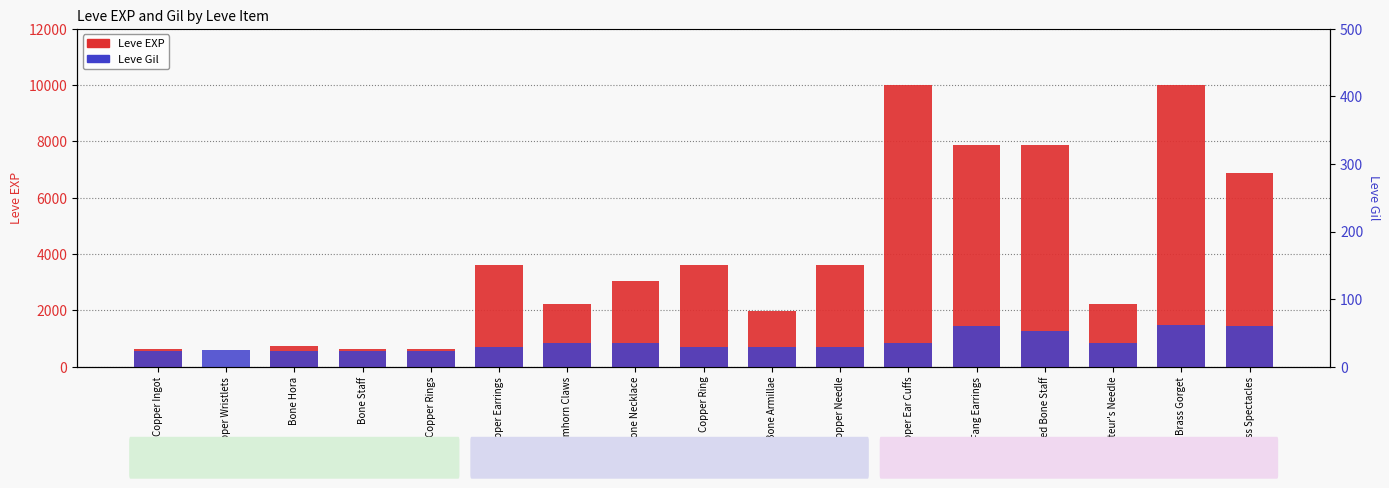

Is the value of Leve EXP at Brass Spectacles greater than the value of Leve Gil at Bone Staff?

Yes